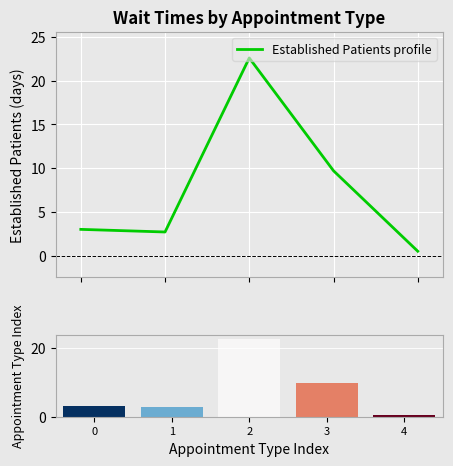

What is the difference between the maximum and second lowest values?

19.9